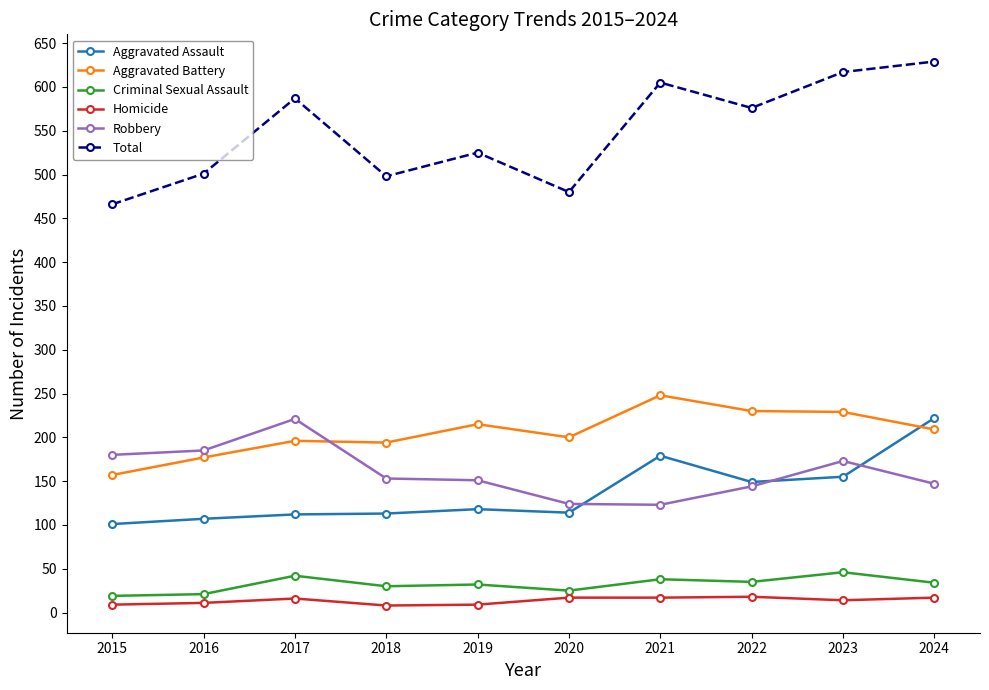

At which label does Total reach its minimum?

2015